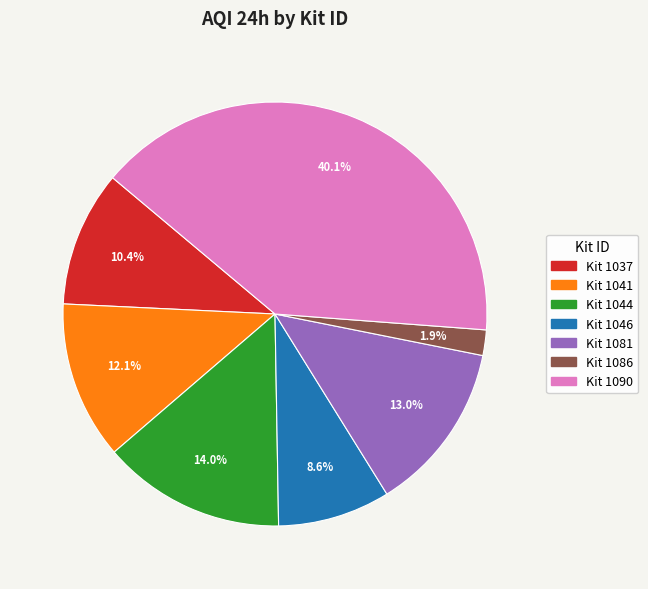

Is there any slice that represents more than half of the pie?

No